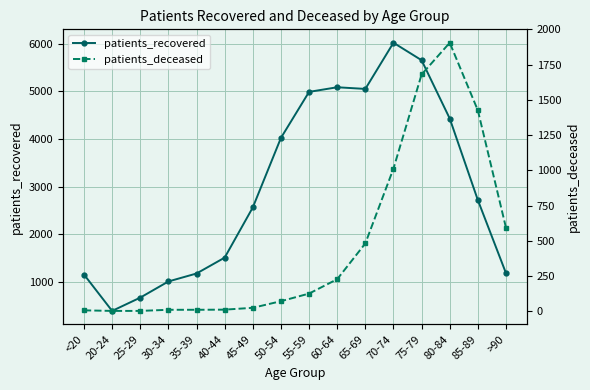

Is it true that patients_recovered equals 1620 at >90?

False